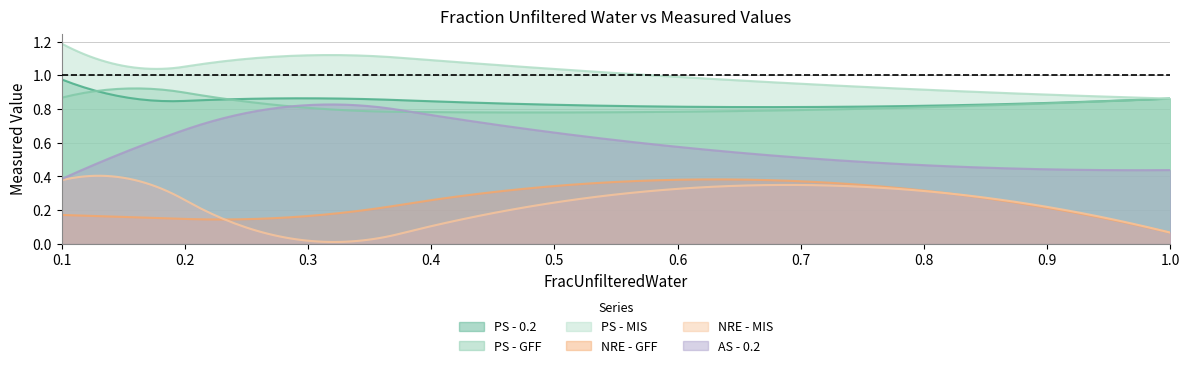

Which series has the largest total across all categories?

PS - MIS